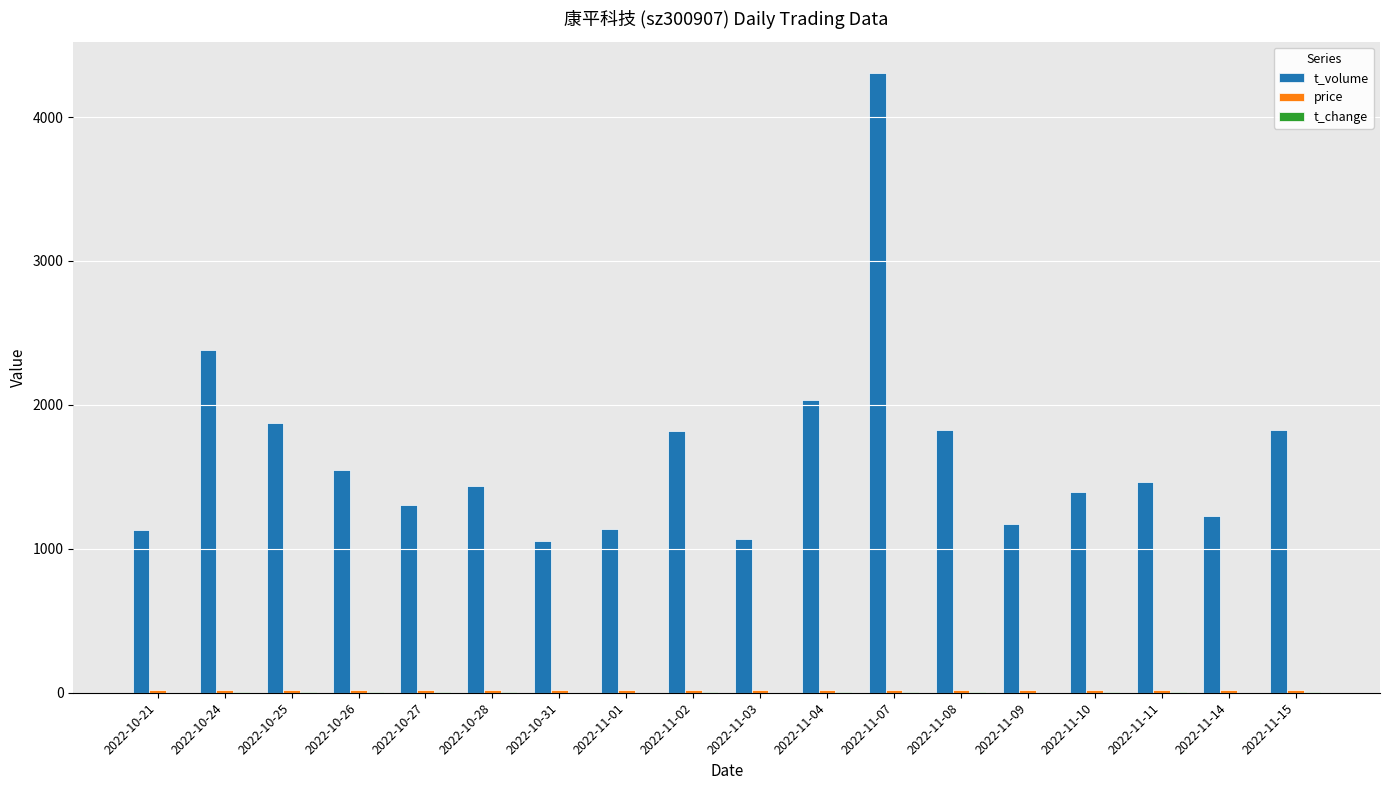

At which category is the sum across all series the highest?

2022-11-07